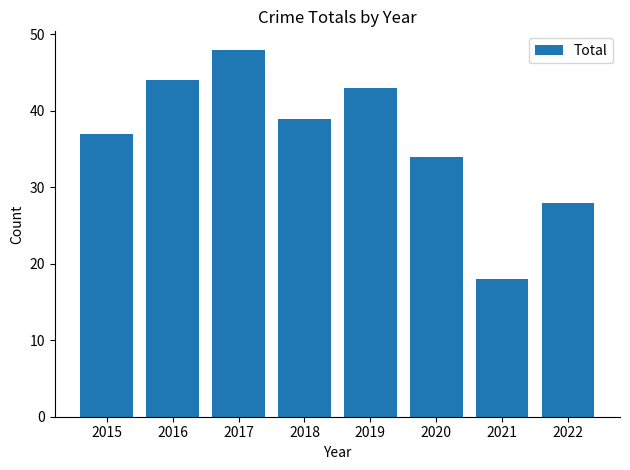

Rank the categories by value from lowest to highest.

2021, 2022, 2020, 2015, 2018, 2019, 2016, 2017